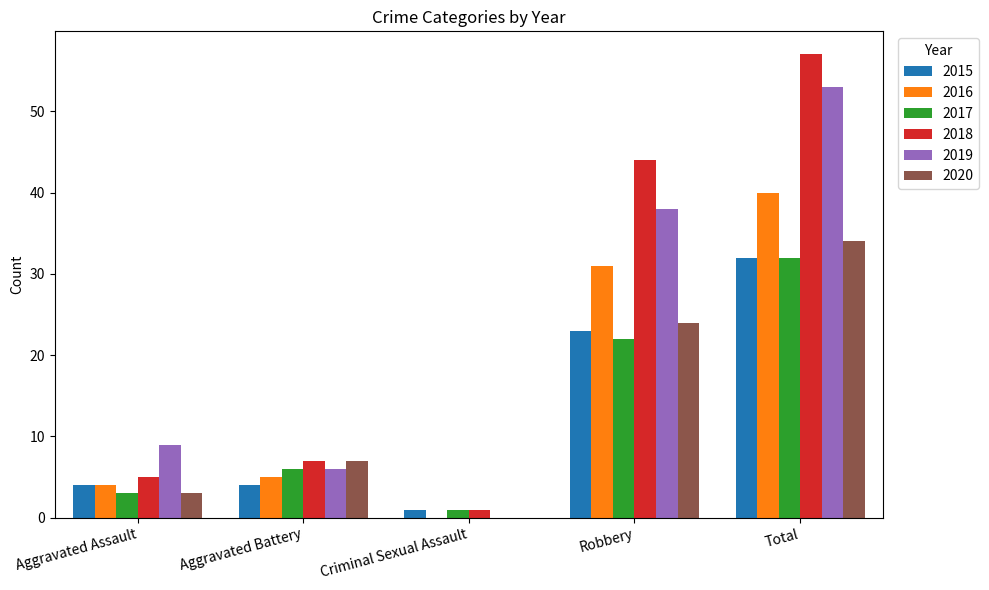

What is the sum of all 2019 values?

106